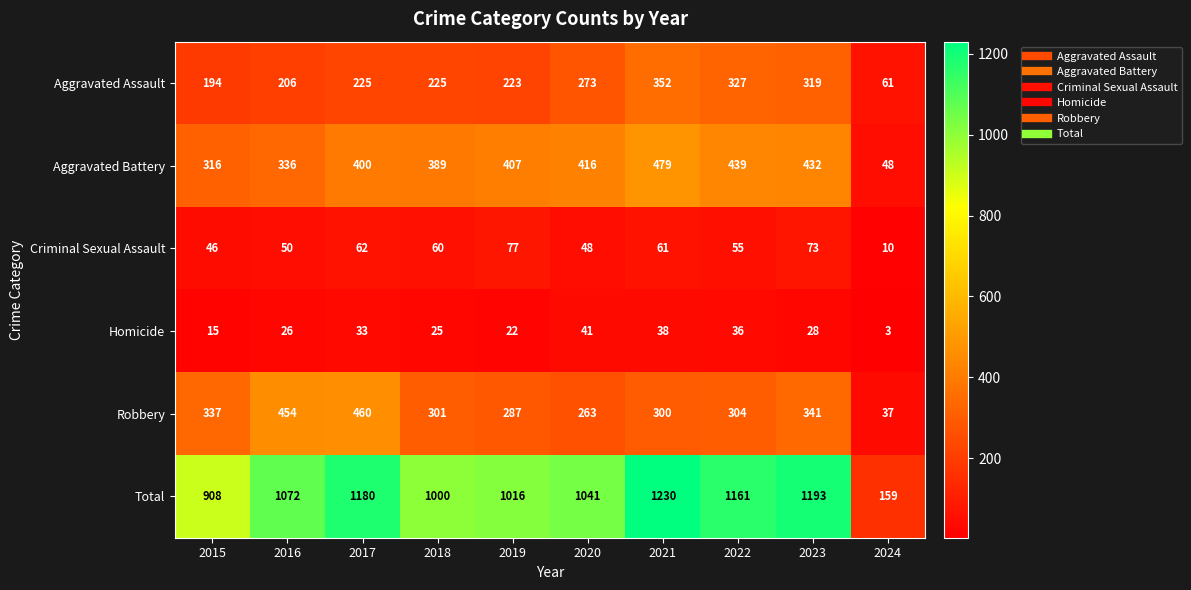

Which series has the largest total across all categories?

Total